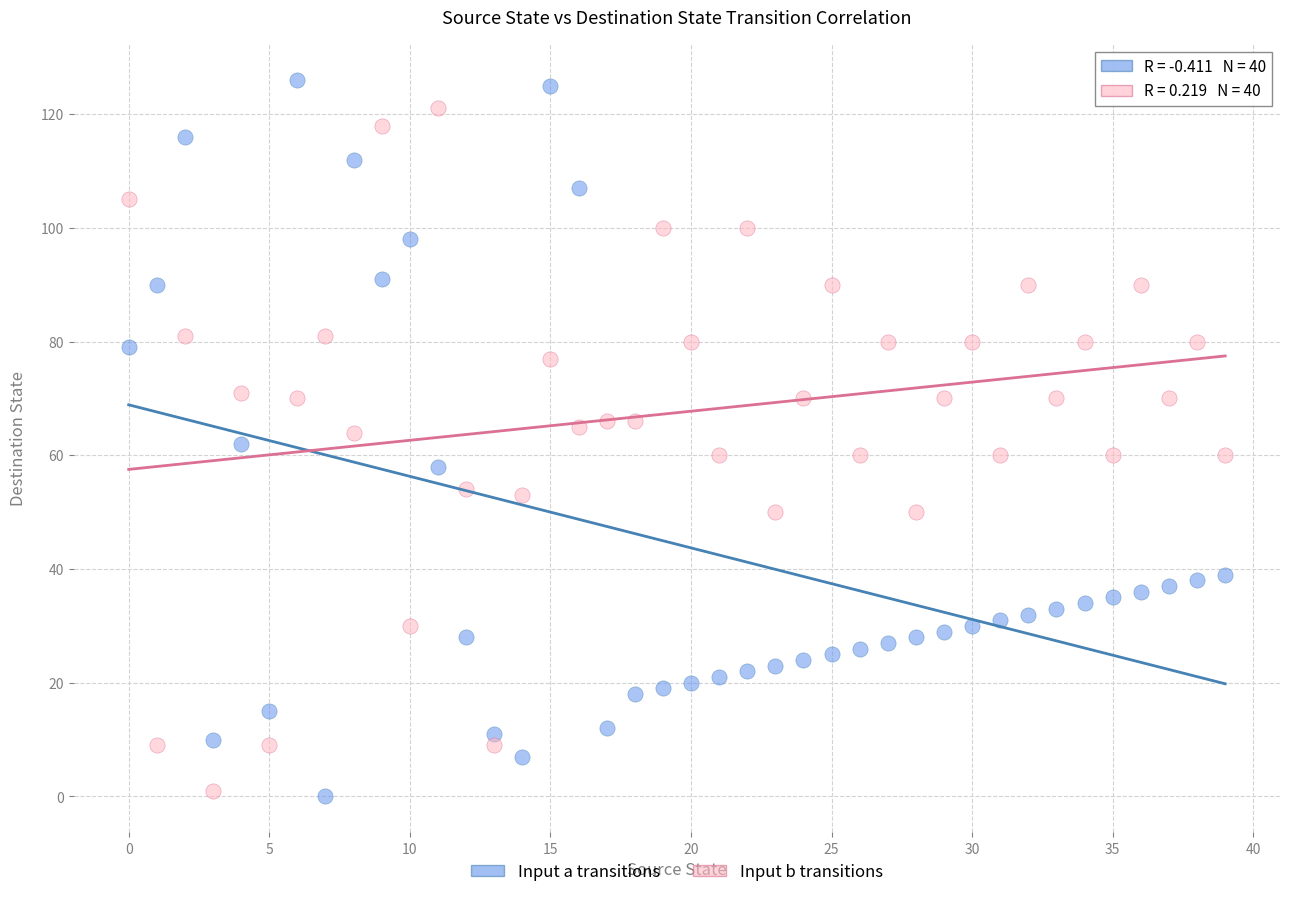

Which series has the largest Y range (max minus min)?

Input a transitions